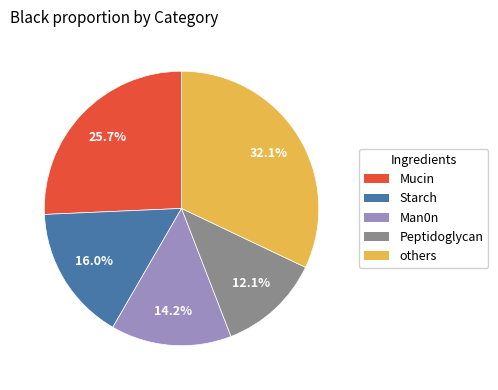

Is there a majority slice in this chart?

No